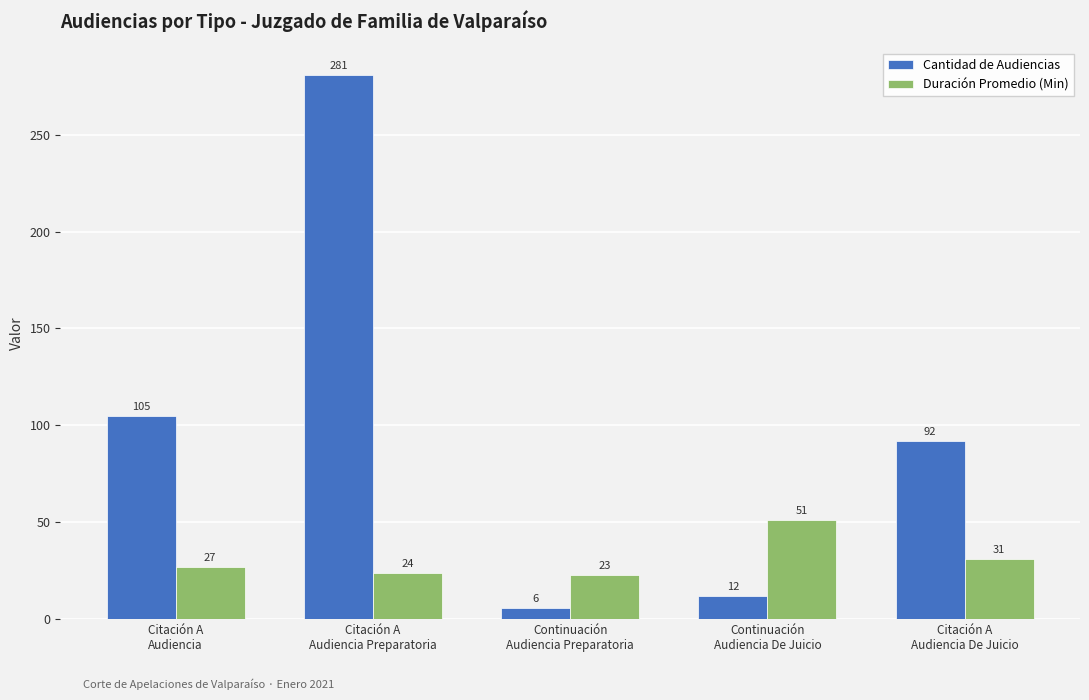

What is the minimum value shown in the chart?

6